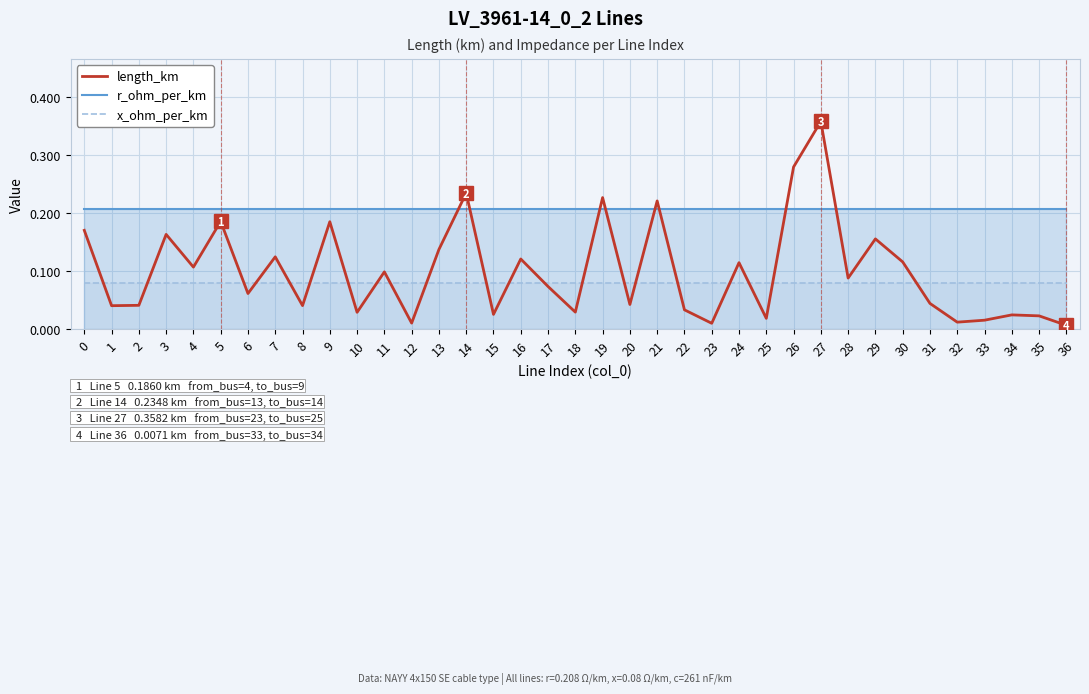

Which series has the largest range (max minus min)?

length_km